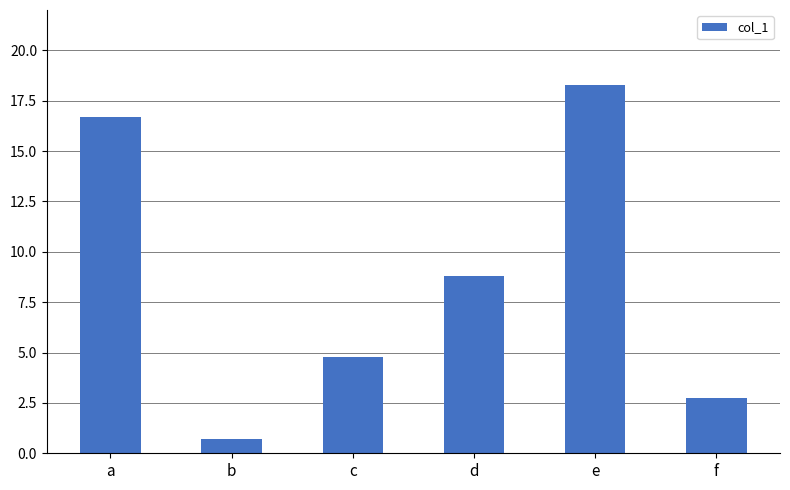

What is the value of the 6th bar from the left?

2.7